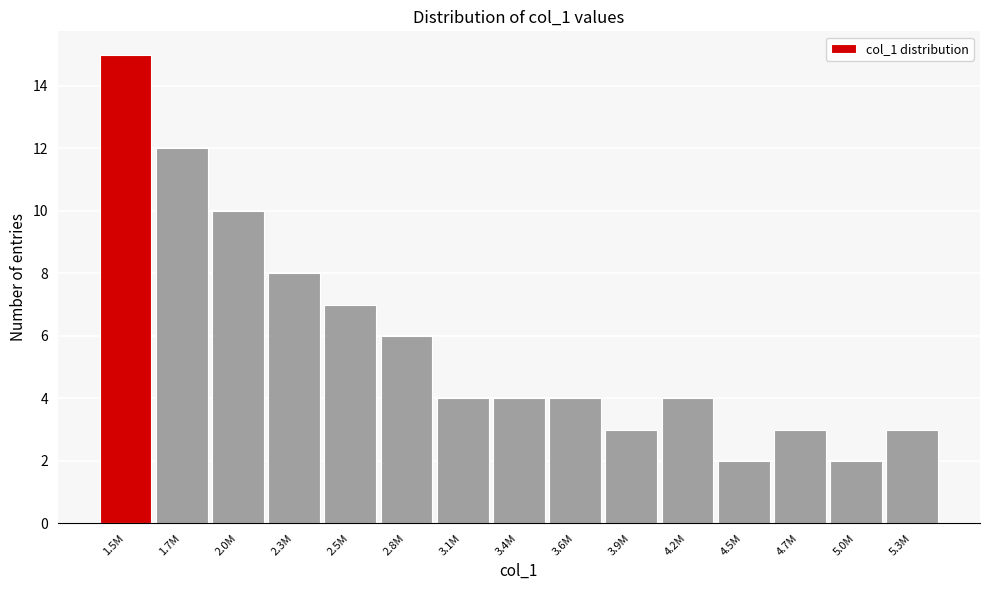

Reading left to right, extract all data points from this chart.

15	12	10	8	7	6	4	4	4	3	4	2	3	2	3